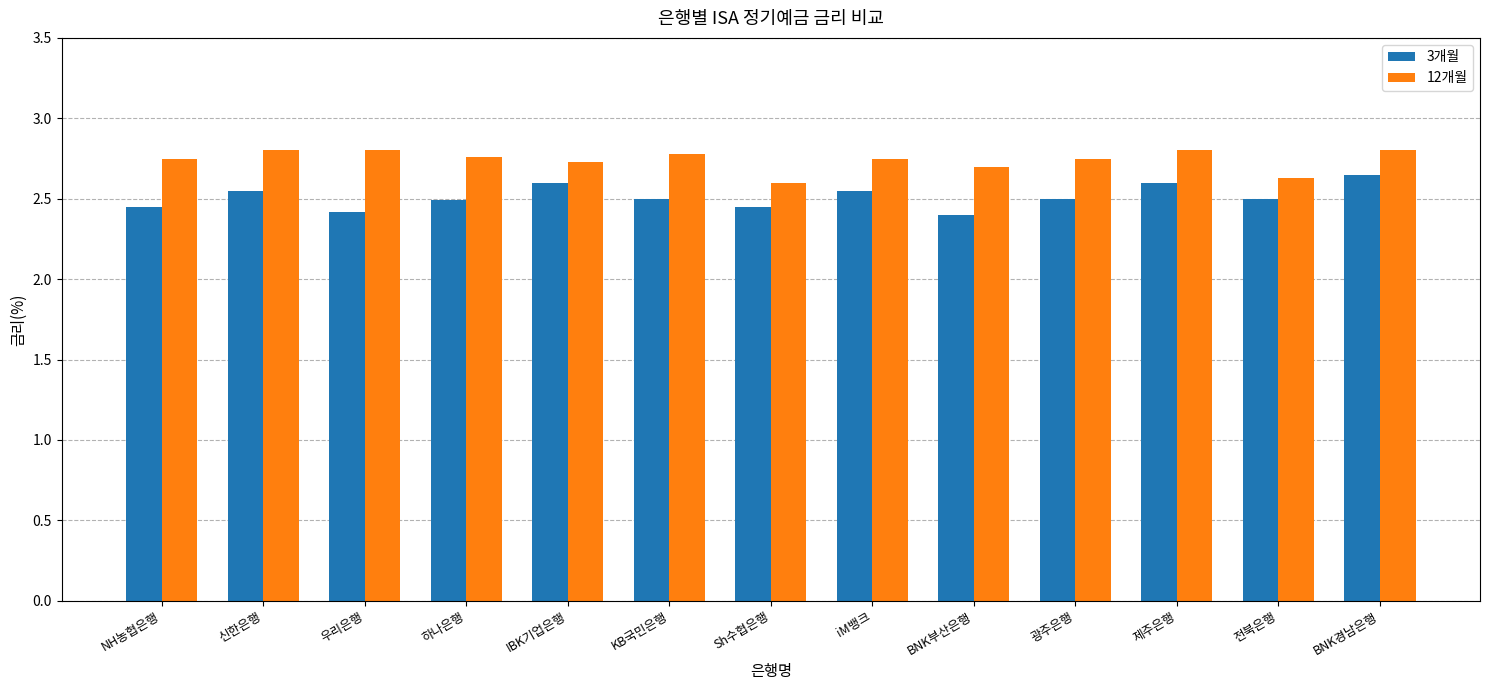

How many 12개월 values are between 2 and 3?

13